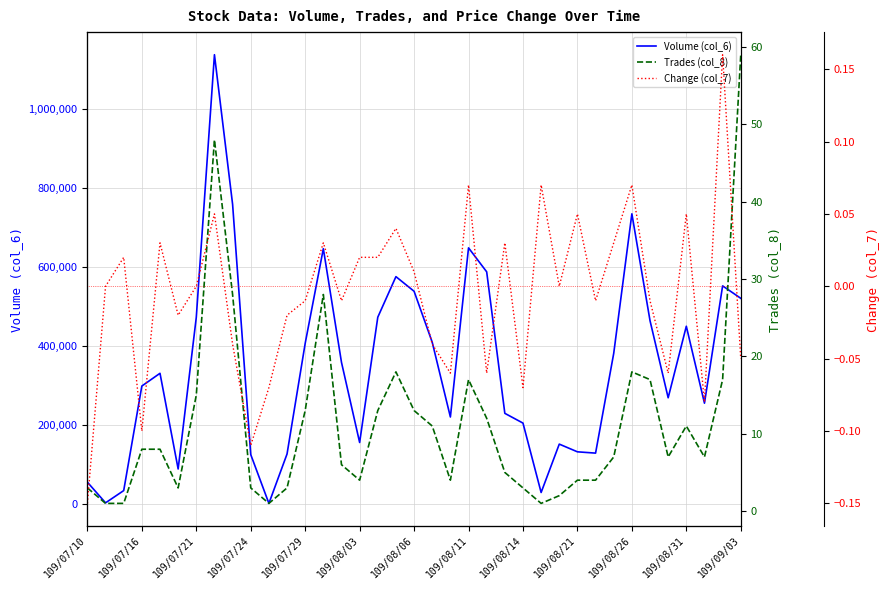

The value of Volume (col_6) at 109/07/16 is 297970. True or false?

True